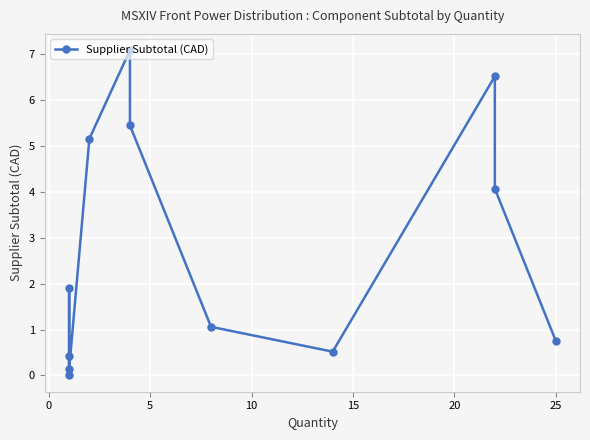

Reading left to right, list all the values displayed in this chart.

0.4	0.0	1.9	0.1	5.2	7.1	5.5	1.1	0.5	6.5	4.1	0.8